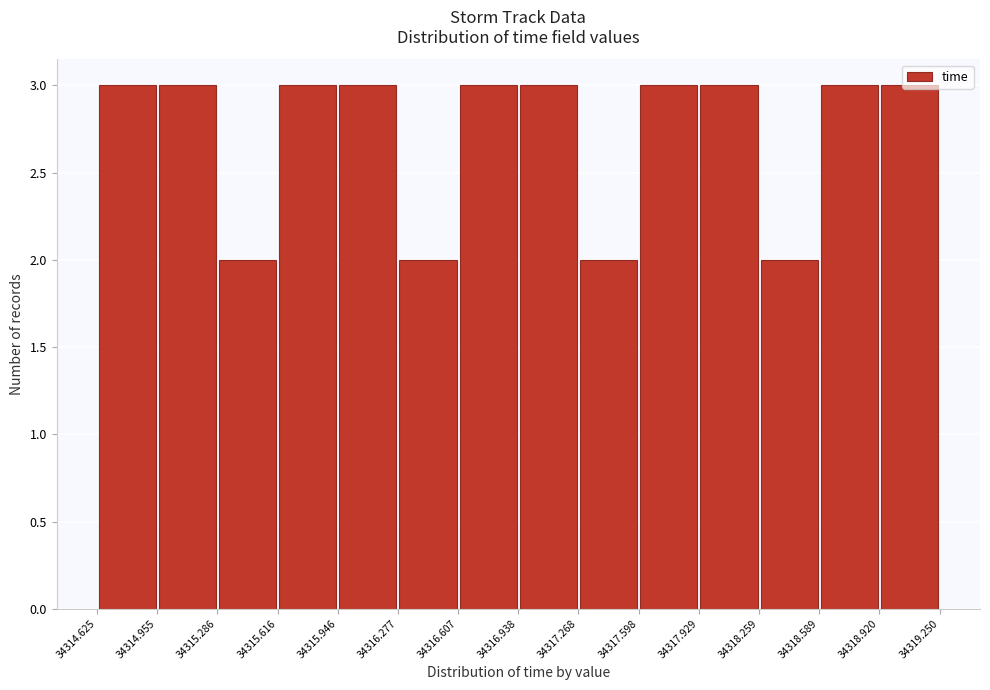

Reading left to right, transcribe this chart: for each bar, give the range it covers on the x-axis and its height. The values are not printed on the chart, so give them approximately, as read against the axis.

34314.625 to 34314.955: 3
34314.955 to 34315.286: 3
34315.286 to 34315.616: 2
34315.616 to 34315.946: 3
34315.946 to 34316.277: 3
34316.277 to 34316.607: 2
34316.607 to 34316.938: 3
34316.938 to 34317.268: 3
34317.268 to 34317.598: 2
34317.598 to 34317.929: 3
34317.929 to 34318.259: 3
34318.259 to 34318.589: 2
34318.589 to 34318.920: 3
34318.920 to 34319.250: 3